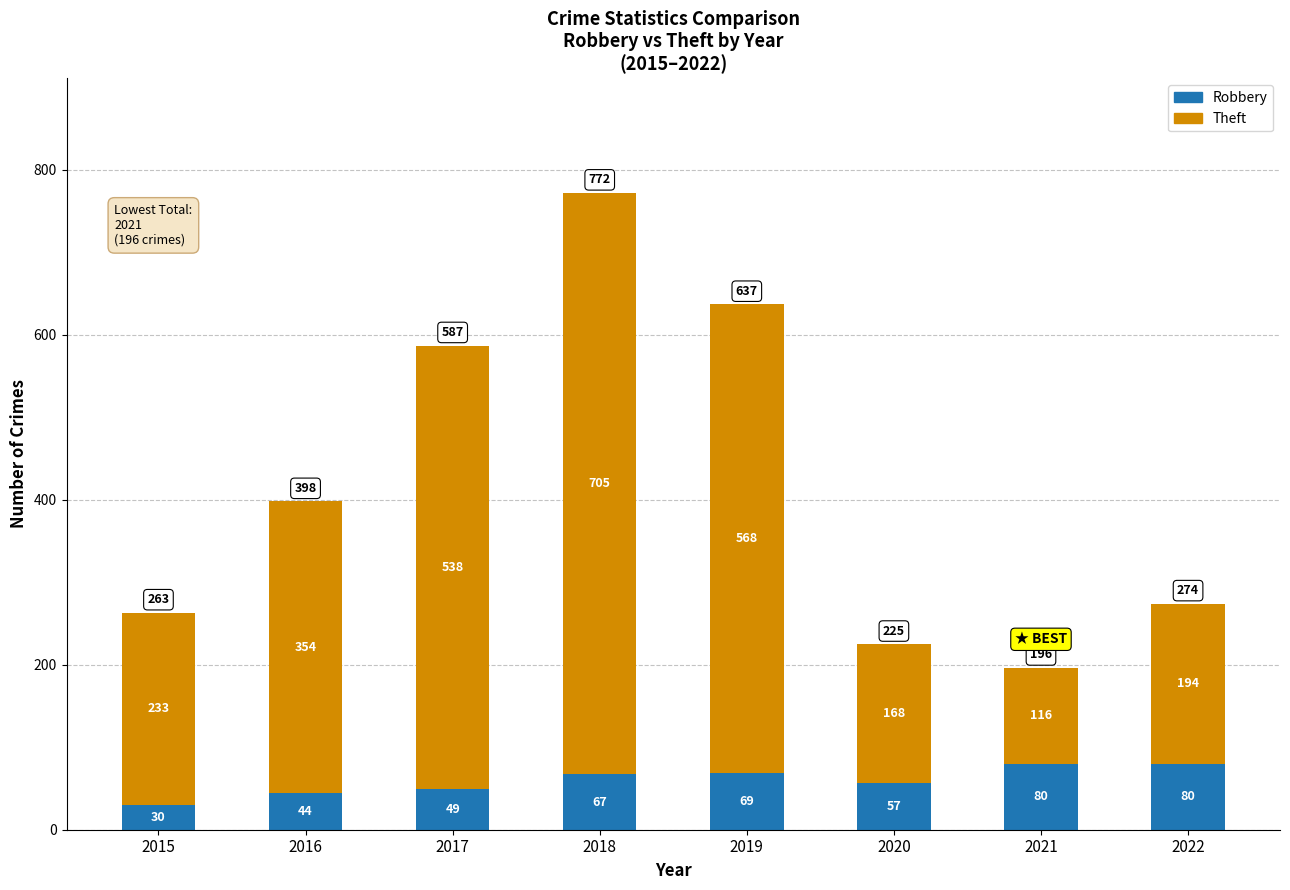

Which category has the lowest value in the Robbery series?

2015